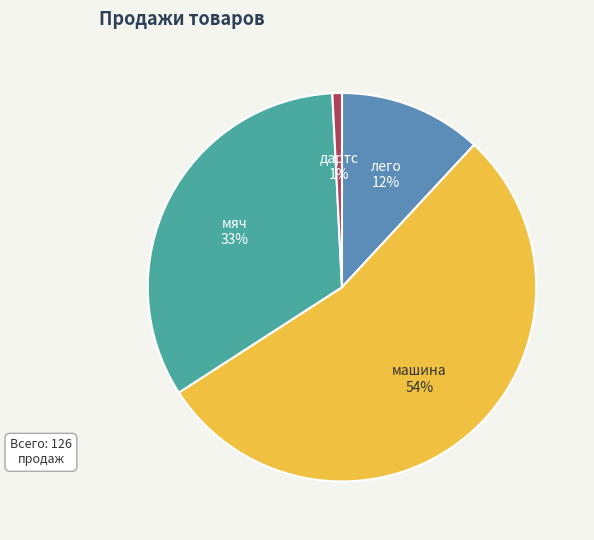

Between мяч and машина, which is larger?

машина